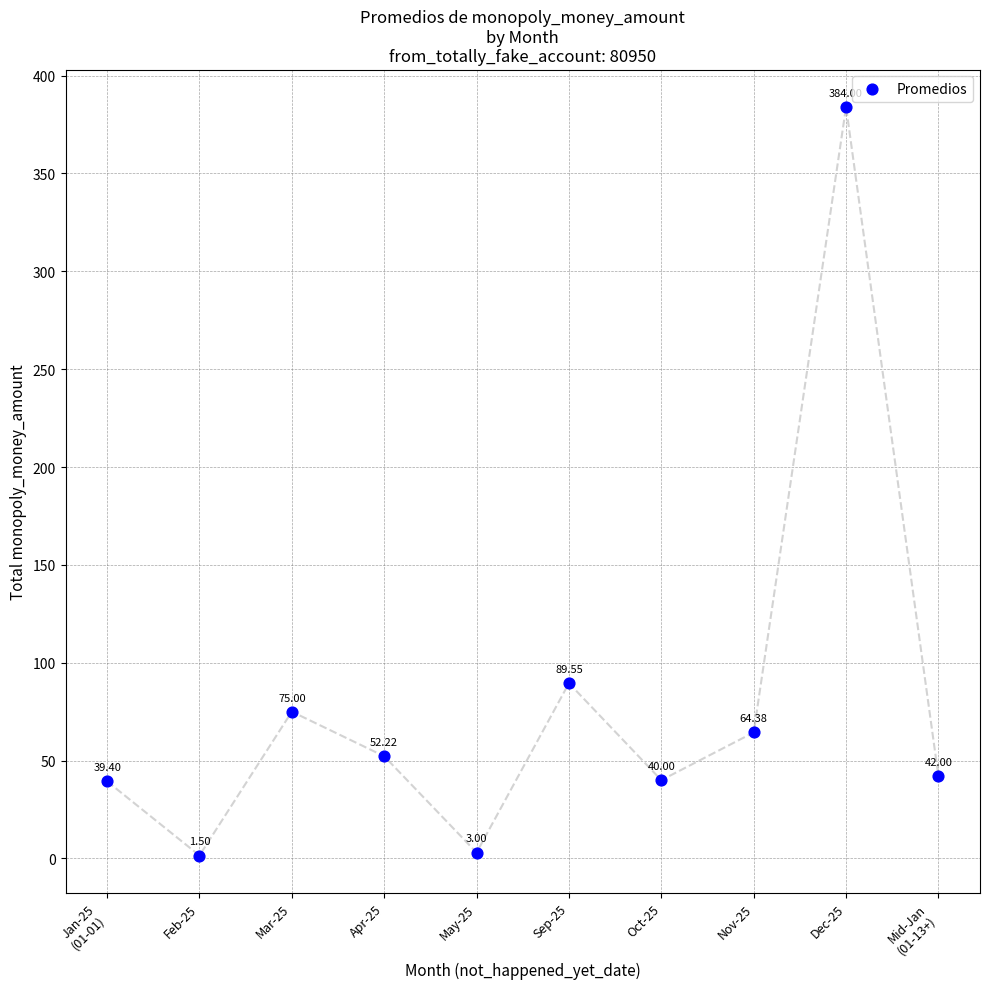

What is the average Y value?

79.1